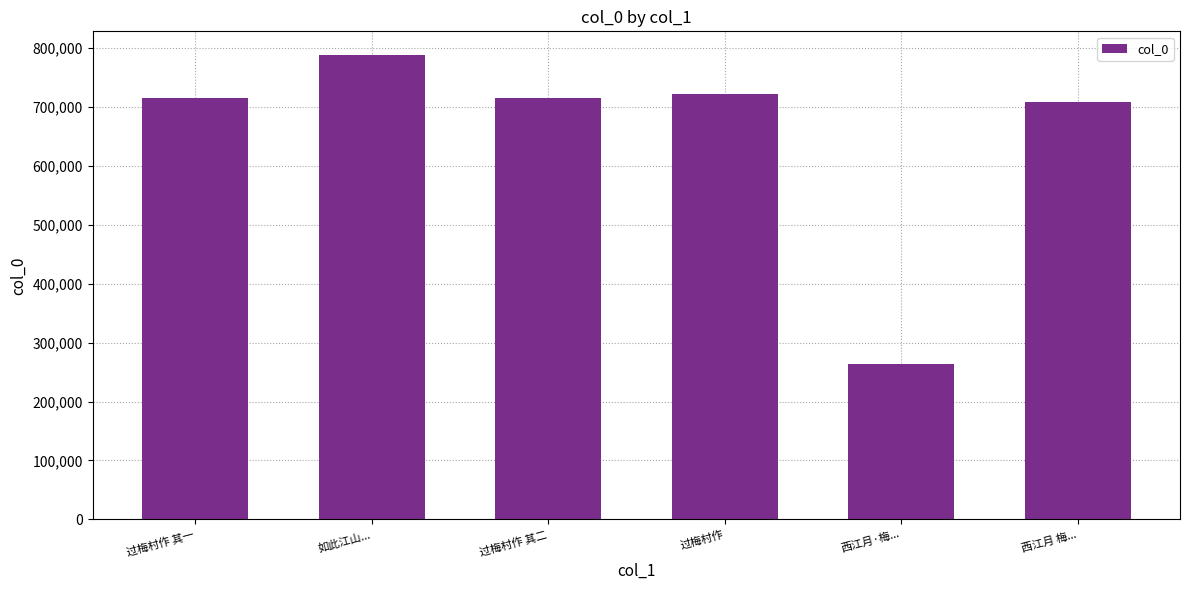

Which has a higher value, 西江月 梅... or 过梅村作 其一?

过梅村作 其一